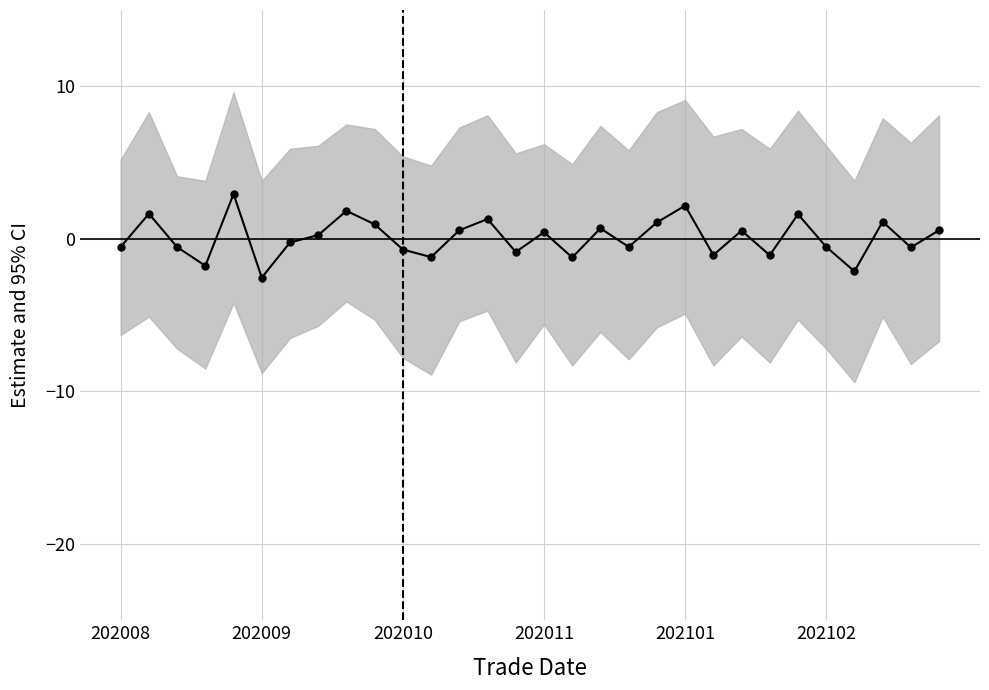

Does the chart have visible grid lines?

Yes